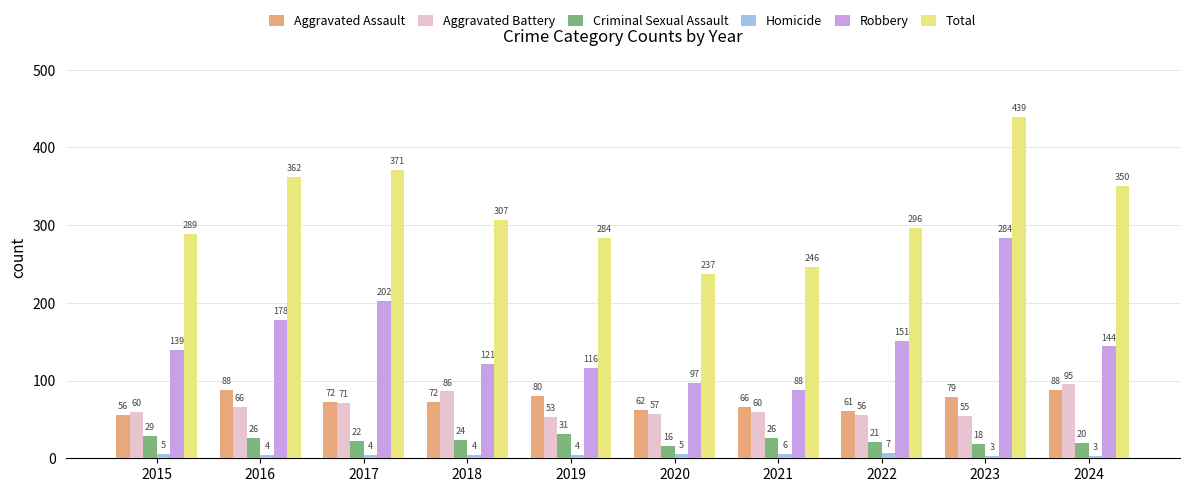

Does the chart contain stacked bars?

No